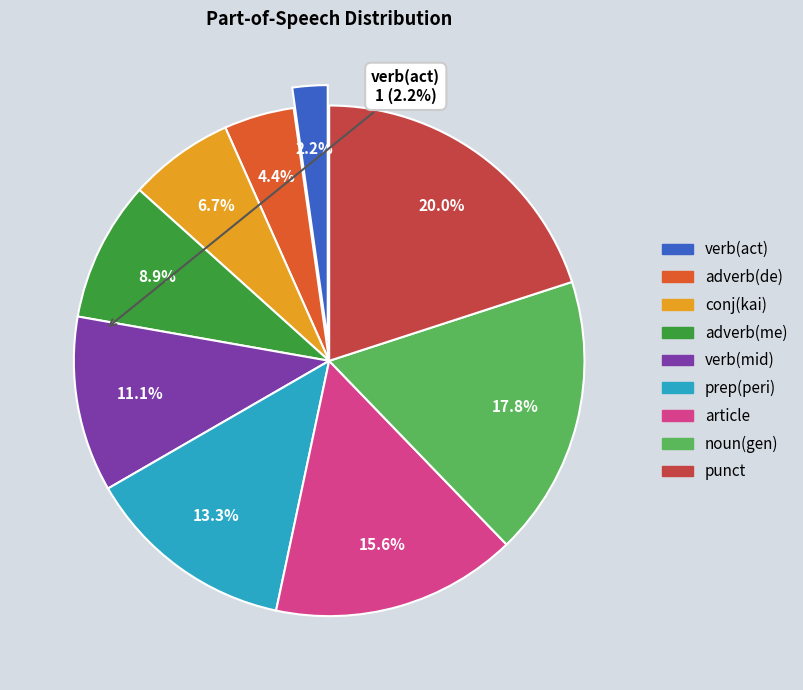

Is there any slice that represents more than half of the pie?

No